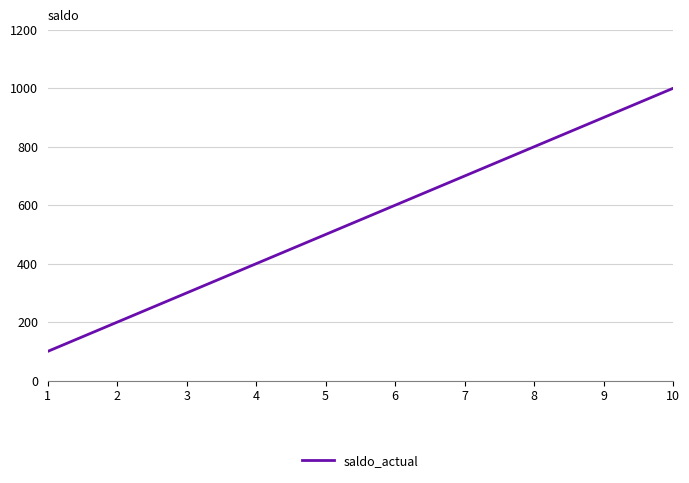

Rank the categories by value from highest to lowest.

10, 9, 8, 7, 6, 5, 4, 3, 2, 1